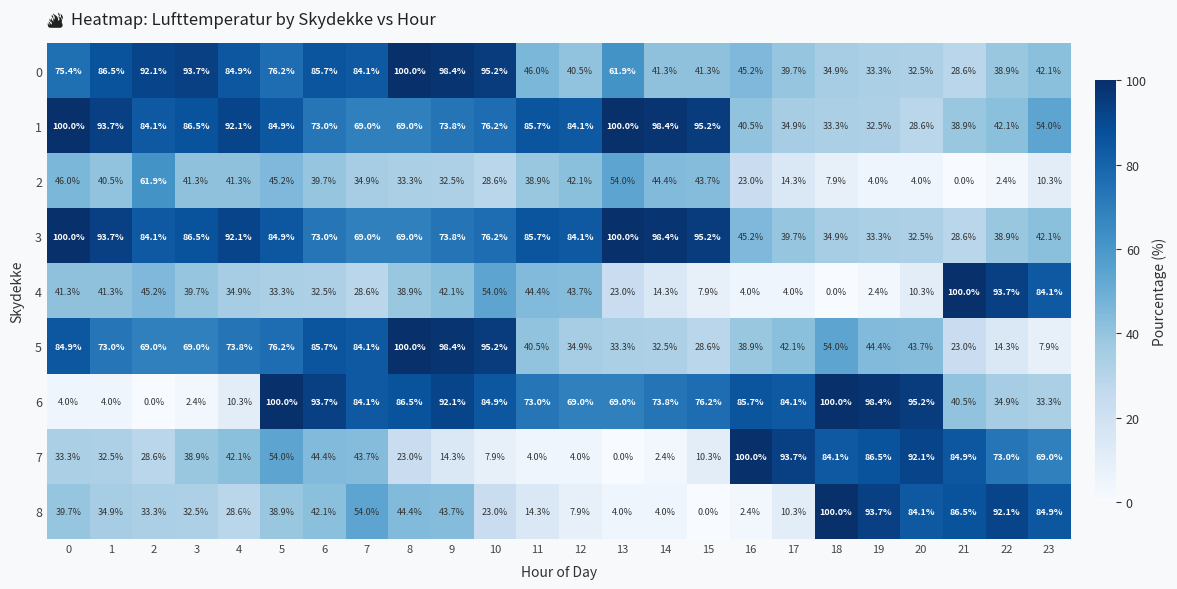

What is the greatest value displayed?

100.0